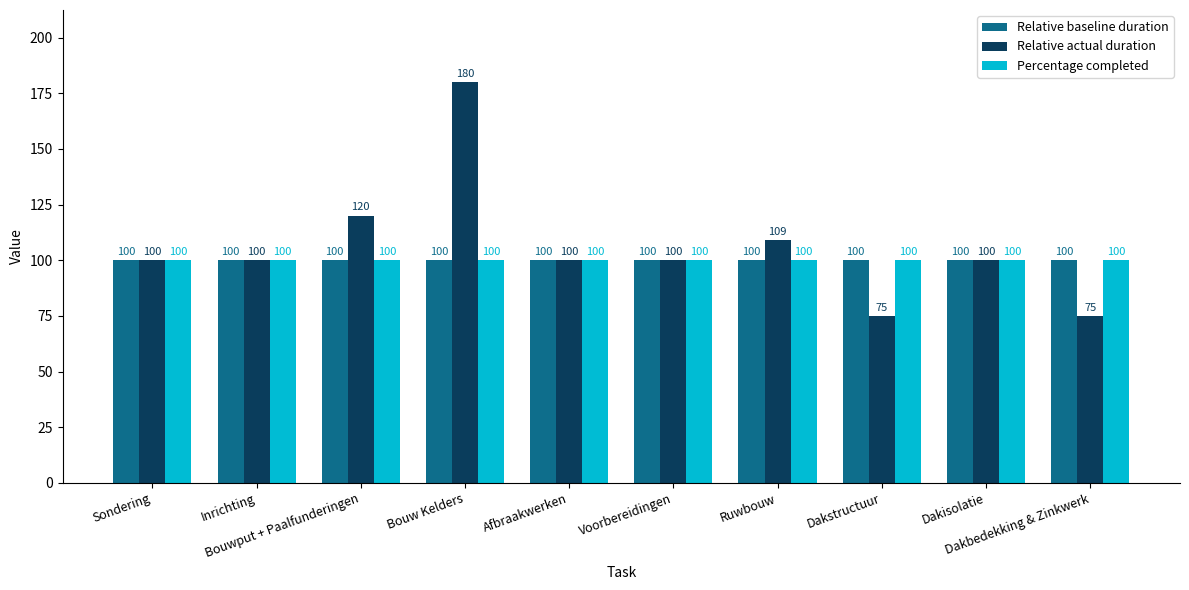

What is the highest value of the Relative actual duration series?

180.0